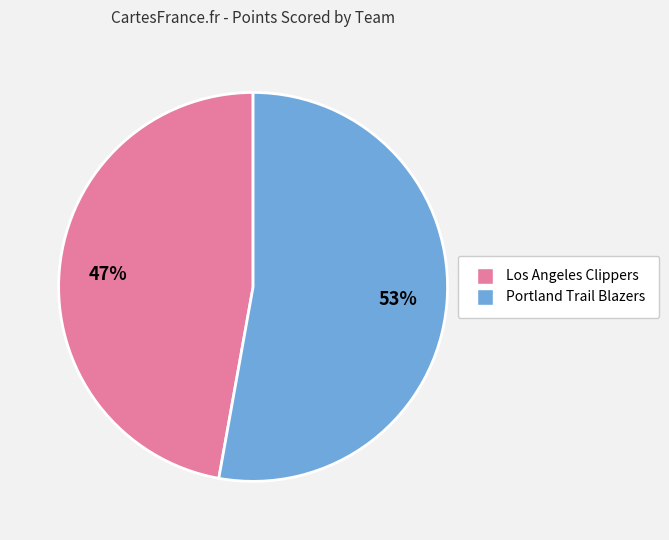

The Los Angeles Clippers slice represents 39% of the pie. True or false?

False